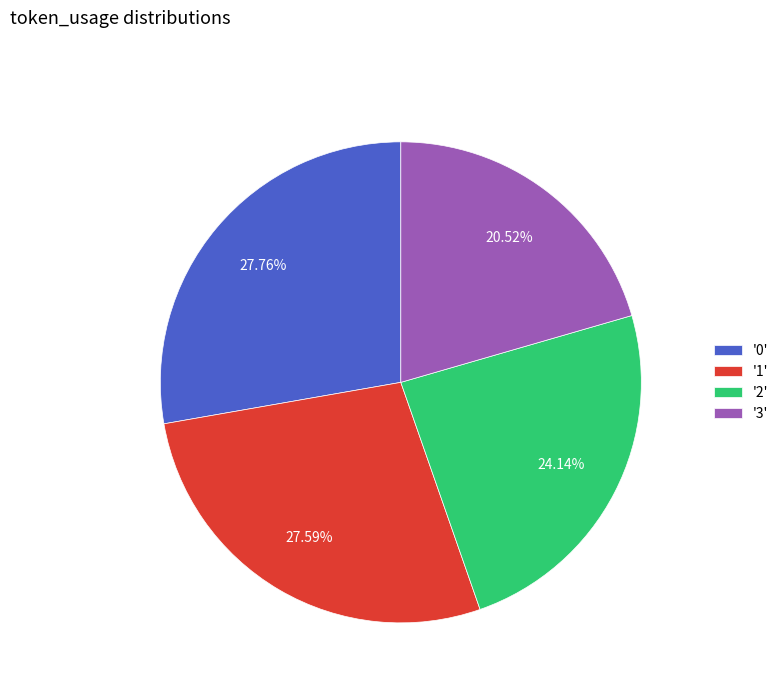

Is the sum of '2' and '3' greater than half?

No